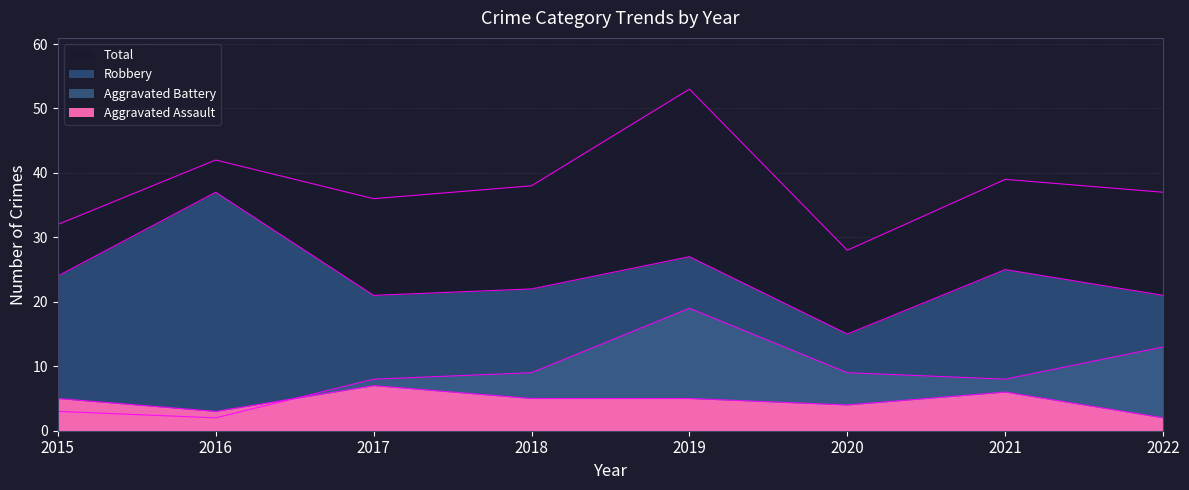

True or false: Robbery and Aggravated Battery intersect in this chart.

False